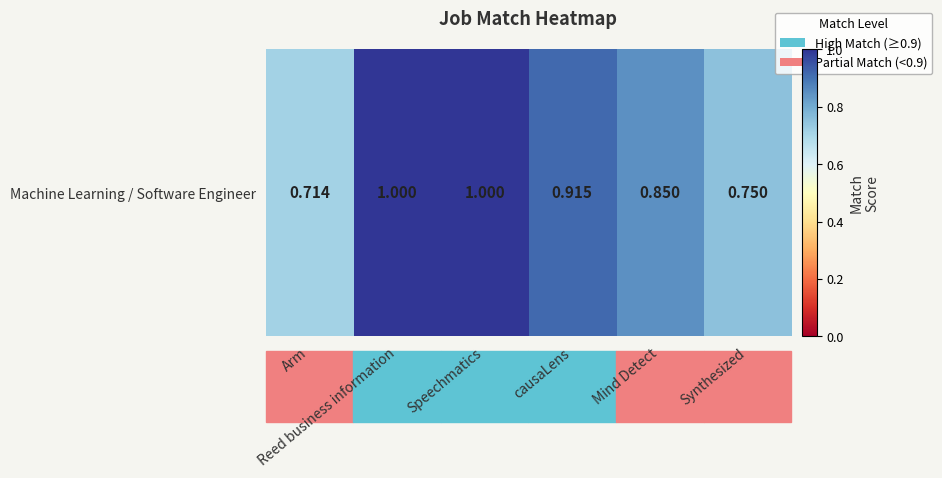

Reading left to right, extract all data points from this chart.

0.7	1.0	1.0	0.9	0.8	0.8